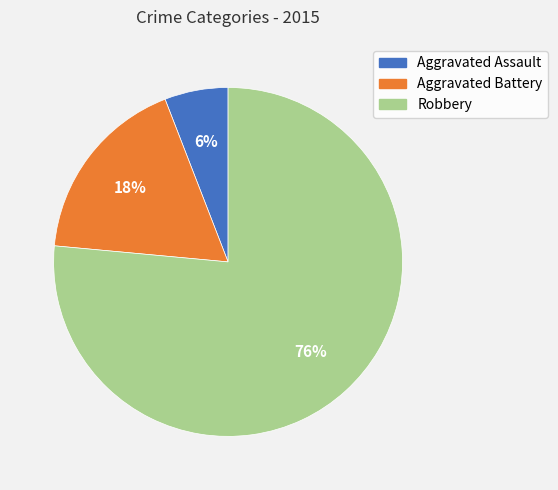

Which category has the biggest portion of the pie?

Robbery